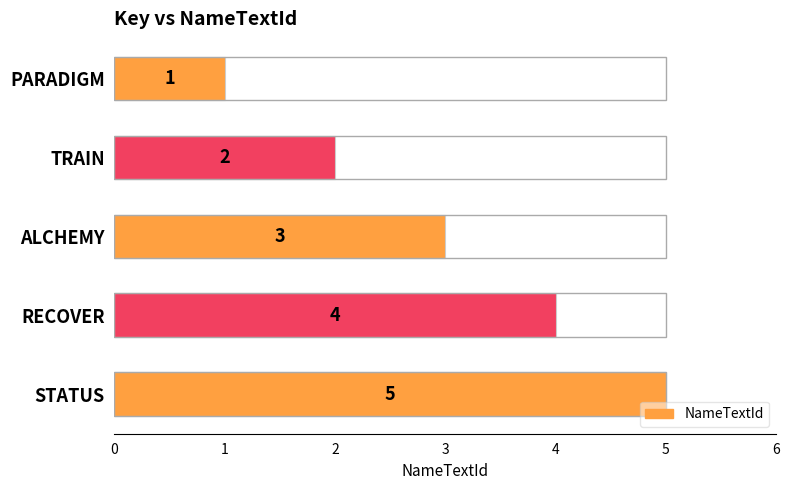

Count the values in the range 2 to 4.

3